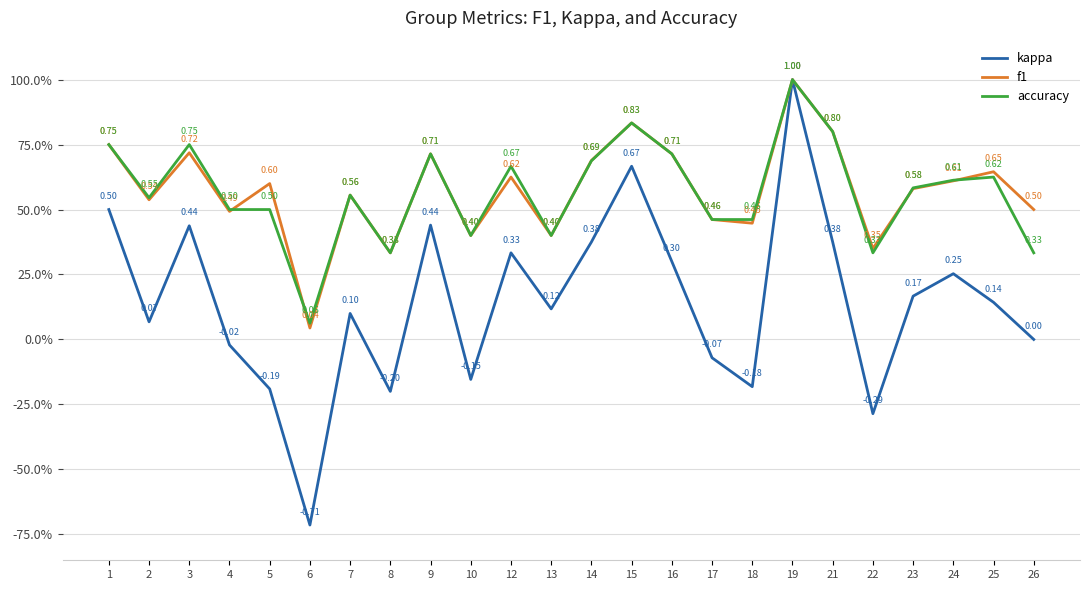

Reading left to right, extract all data points from this chart.

kappa: 0.5	0.1	0.4	-0.0	-0.2	-0.7	0.1	-0.2	0.4	-0.2	0.3	0.1	0.4	0.7	0.3	-0.1	-0.2	1.0	0.4	-0.3	0.2	0.3	0.1	0.0
f1: 0.8	0.5	0.7	0.5	0.6	0.0	0.6	0.3	0.7	0.4	0.6	0.4	0.7	0.8	0.7	0.5	0.4	1.0	0.8	0.4	0.6	0.6	0.6	0.5
accuracy: 0.8	0.5	0.8	0.5	0.5	0.1	0.6	0.3	0.7	0.4	0.7	0.4	0.7	0.8	0.7	0.5	0.5	1.0	0.8	0.3	0.6	0.6	0.6	0.3